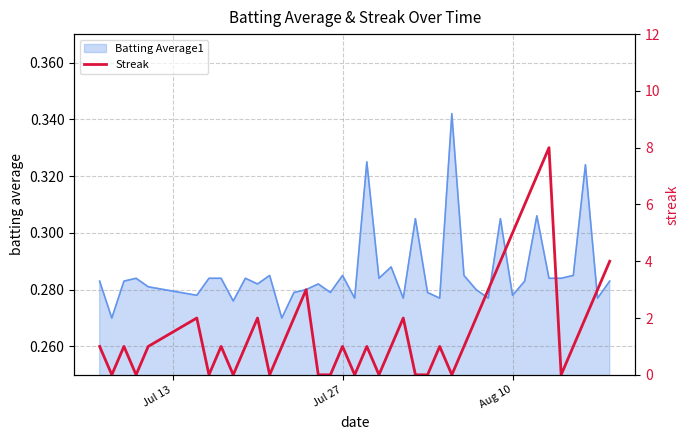

How many lines are shown in the chart?

1